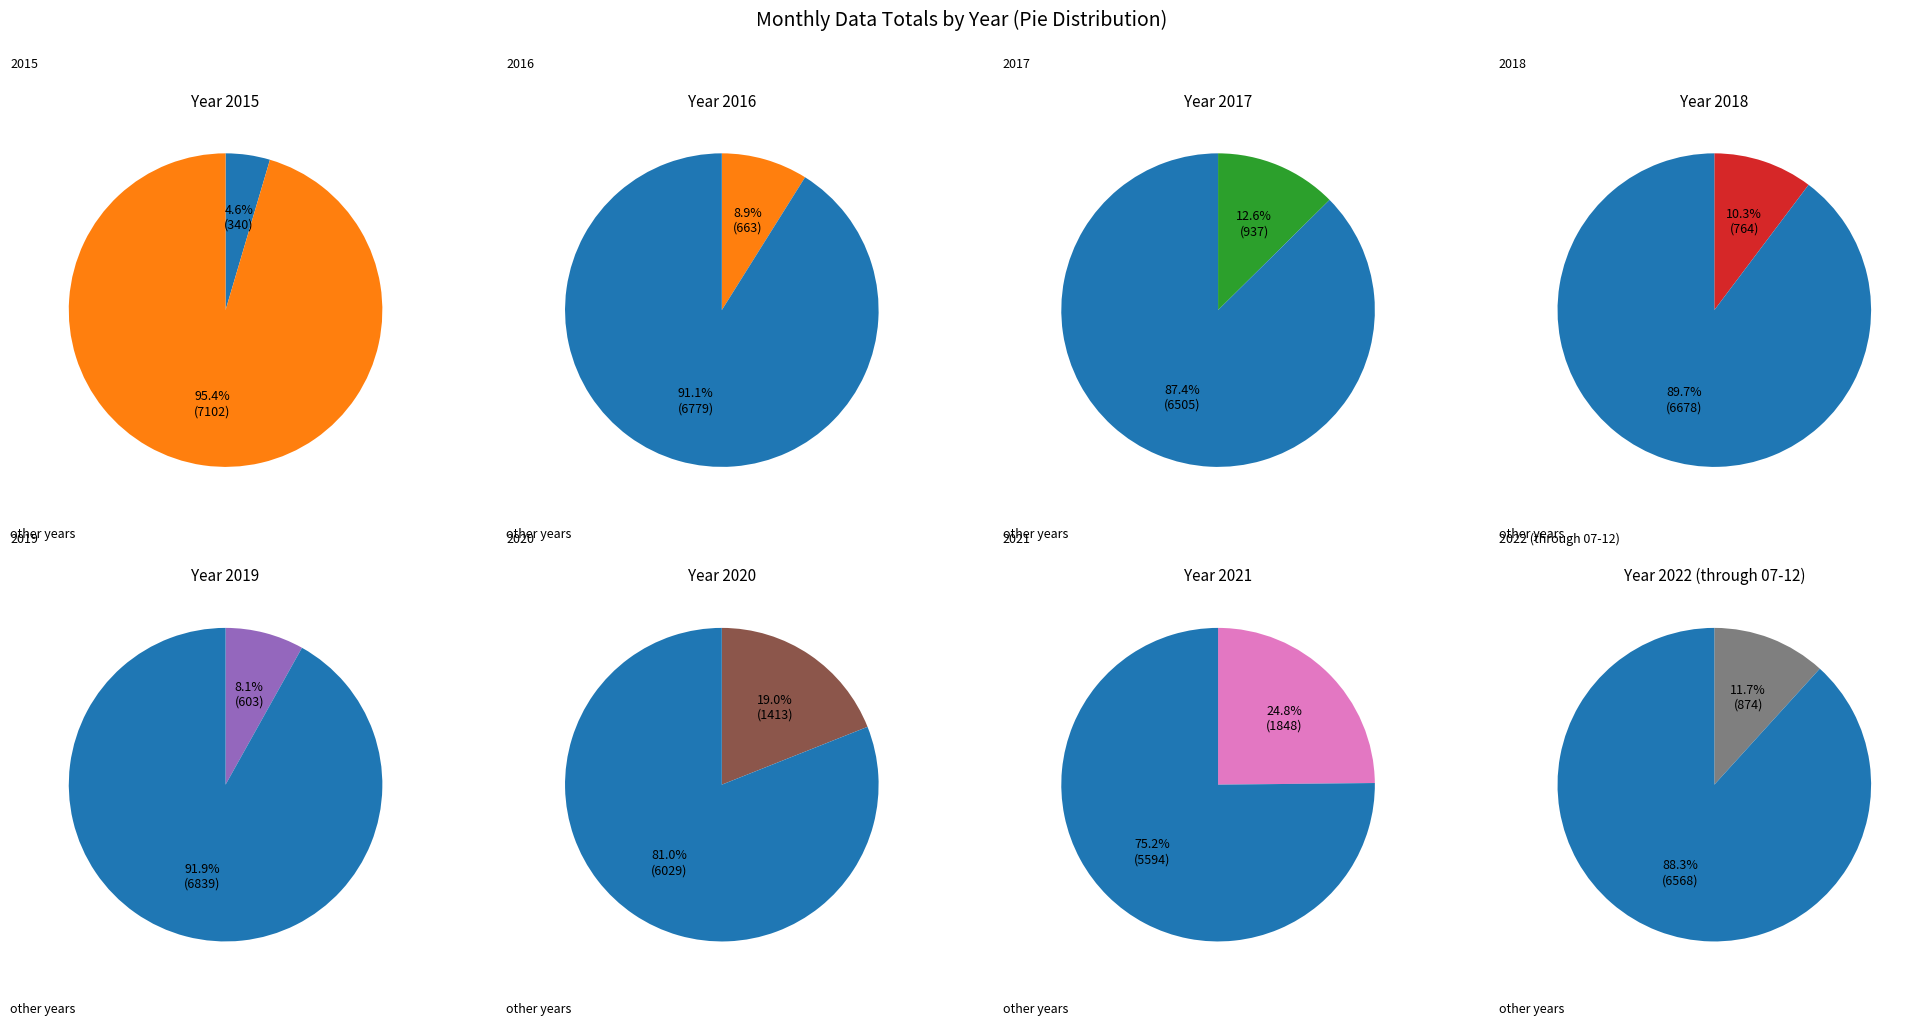

To the nearest percent, what is the difference between the 2015 and 2022 (through 07-12) slice percentages?

7%